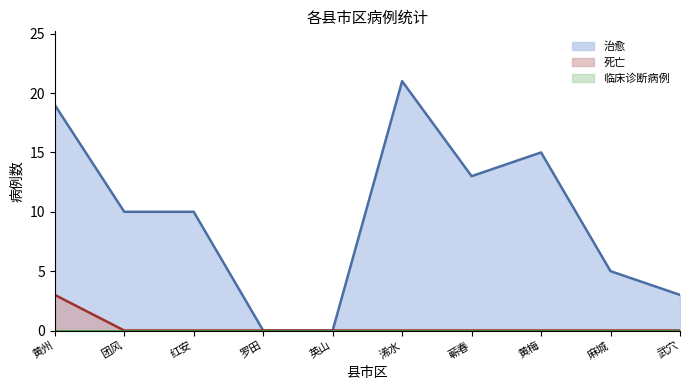

At which category does the chart reach its minimum across all series?

罗田